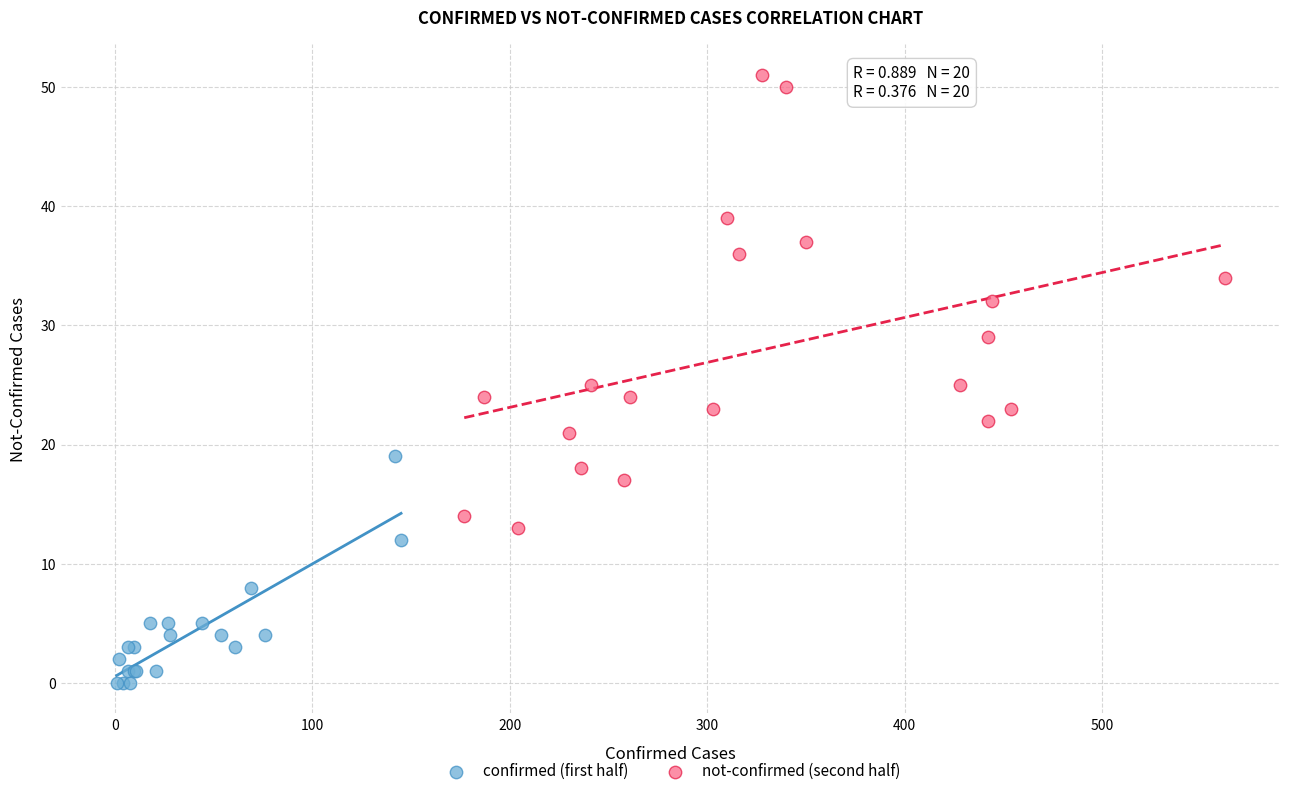

Which series reaches the minimum Y coordinate?

confirmed (first half)